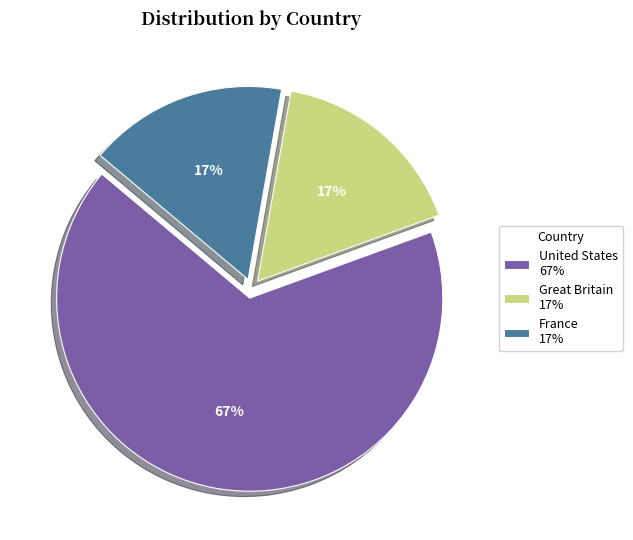

Between Great Britain 17% and United States 67%, which is larger?

United States 67%